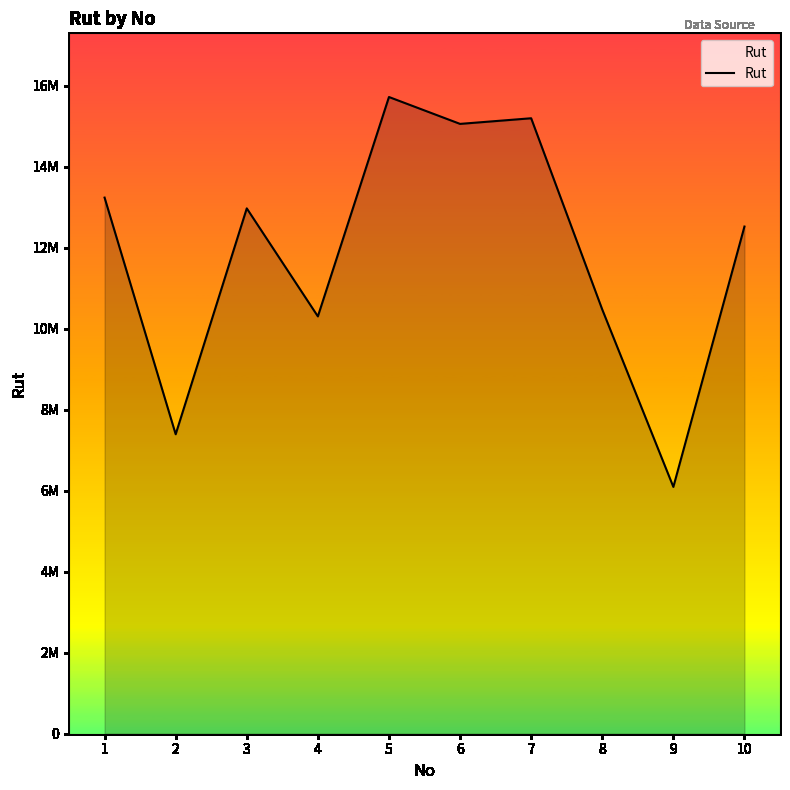

Rank the categories by value from lowest to highest.

9, 2, 4, 8, 10, 3, 1, 6, 7, 5